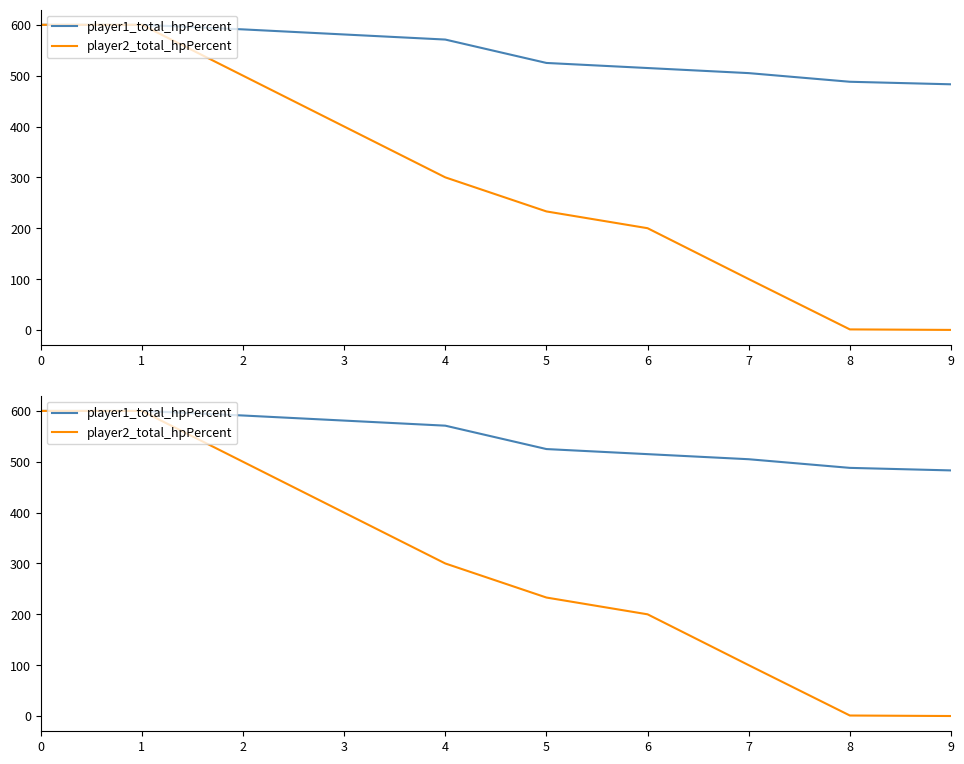

What is the total value across all series at 0?

1200